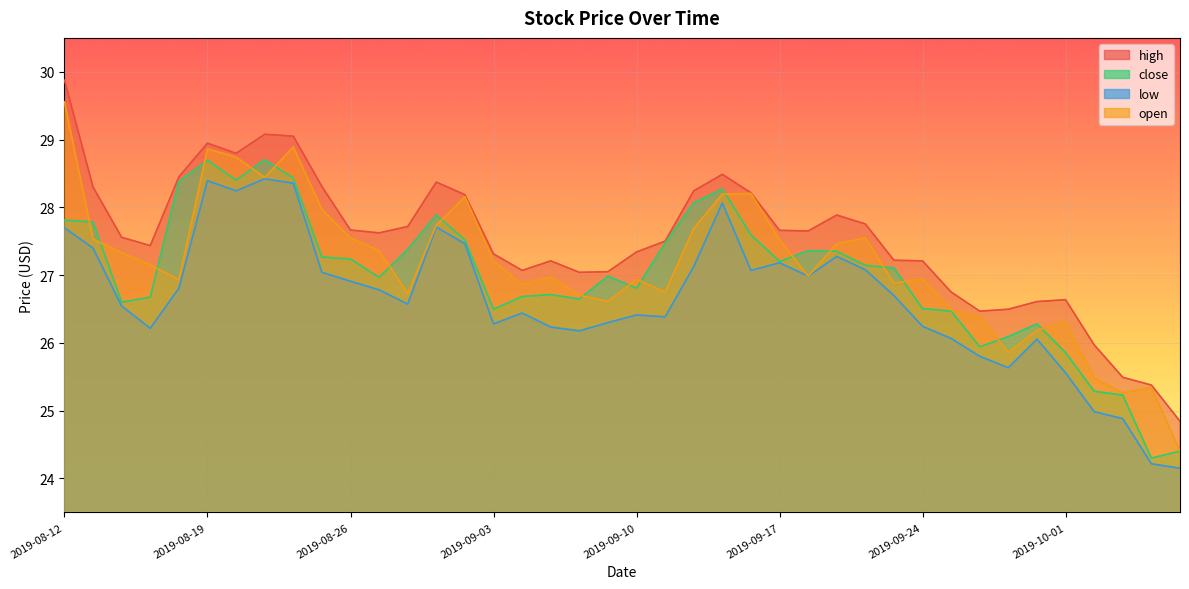

What is the label of the 21st point from the right?

2019-09-09